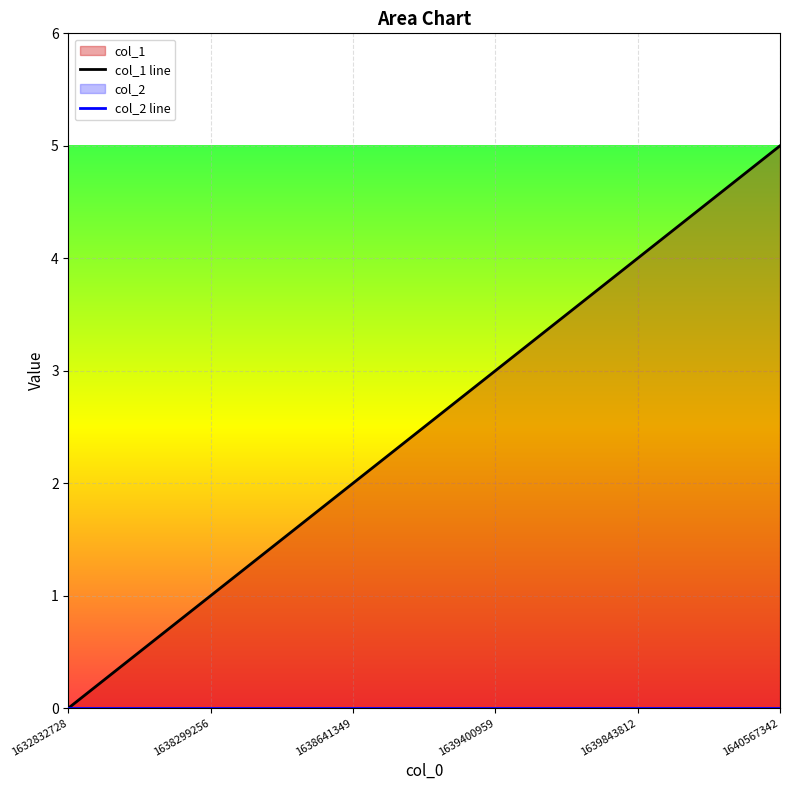

Reading left to right, extract all data points from this chart.

1632832728=0	1638299256=1	1638641349=2	1639400959=3	1639843812=4	1640567342=5